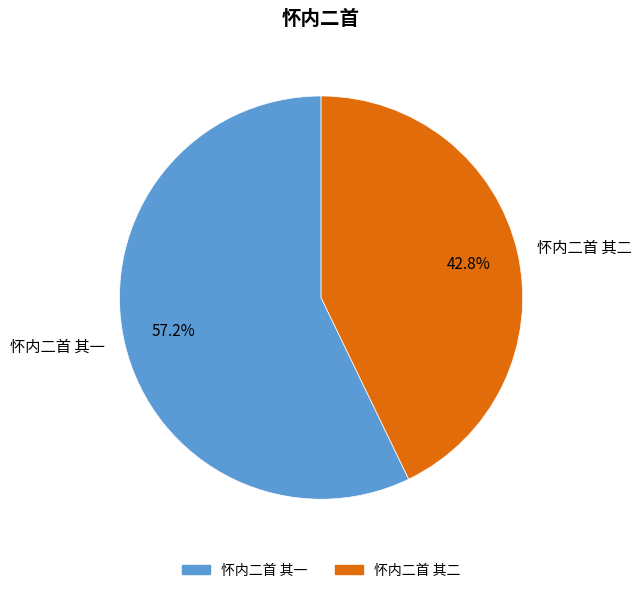

The 怀内二首 其二 slice represents 28% of the pie. True or false?

False